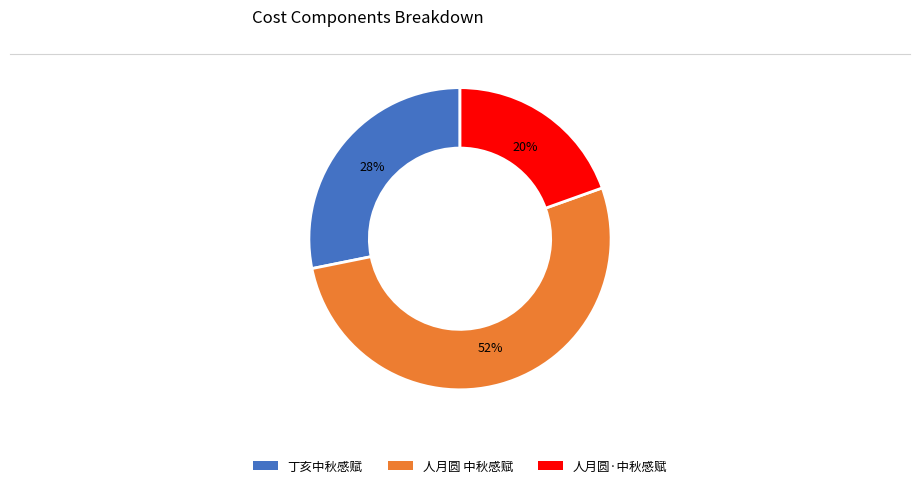

How many slices are in this pie chart?

3